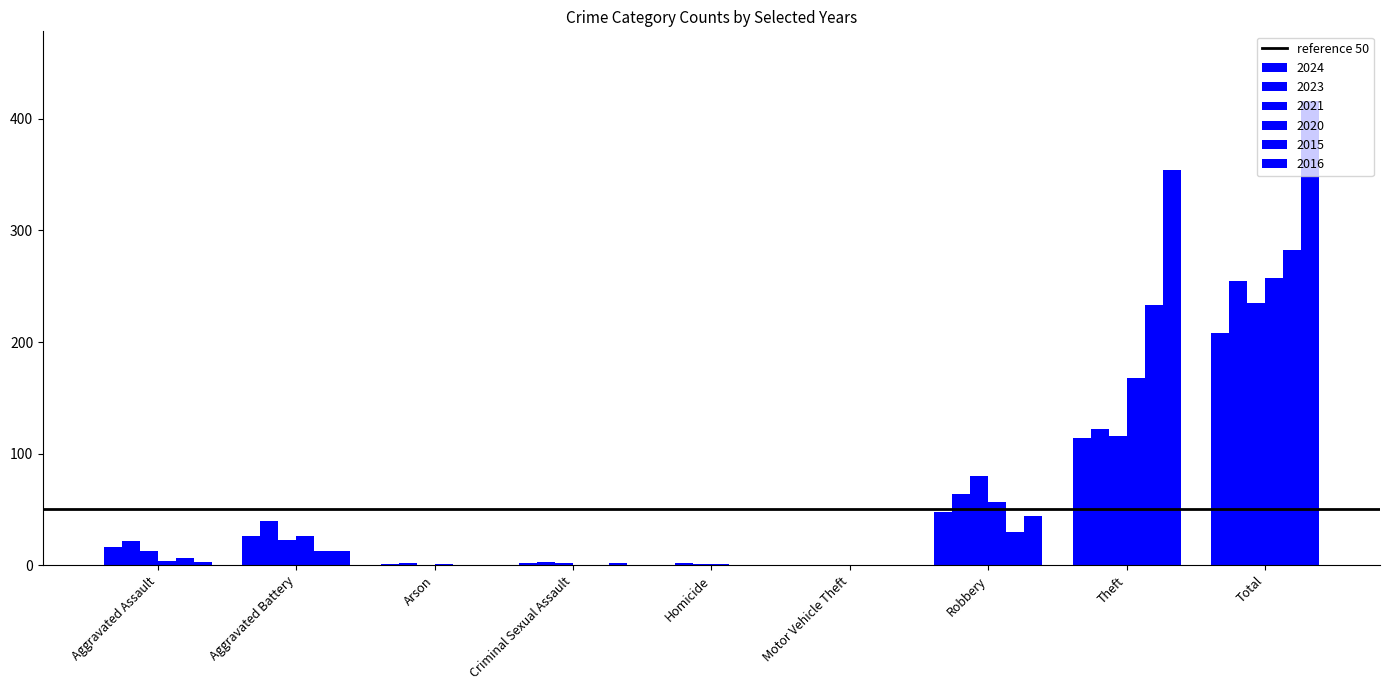

Which series has the largest total across all categories?

2016